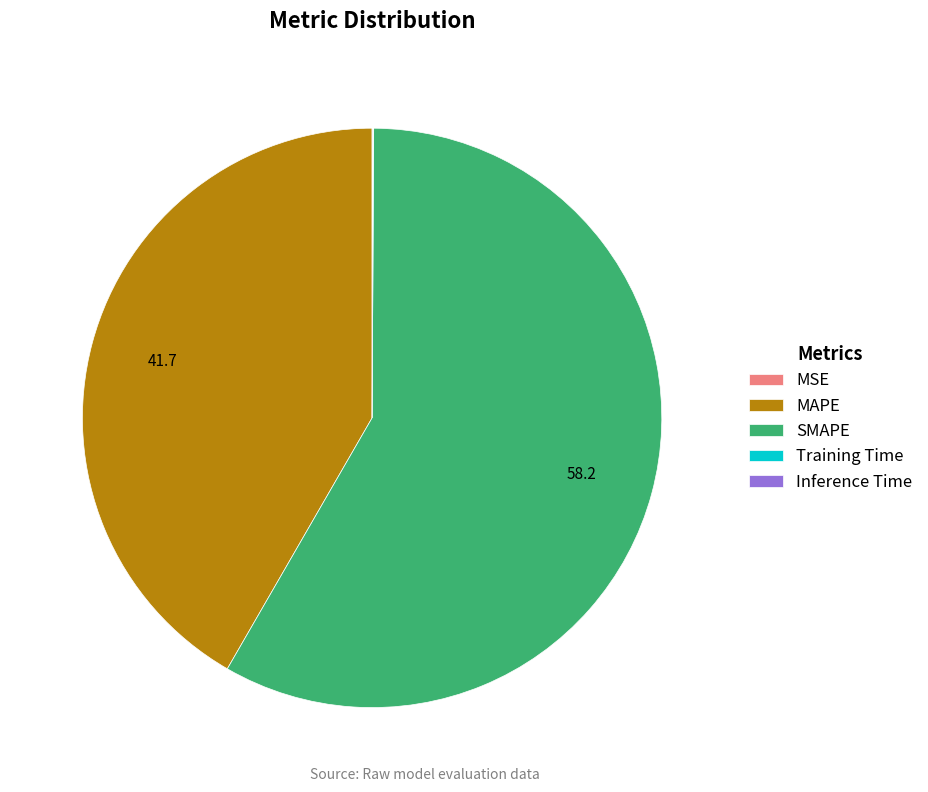

Which slice represents more than half of the pie?

SMAPE